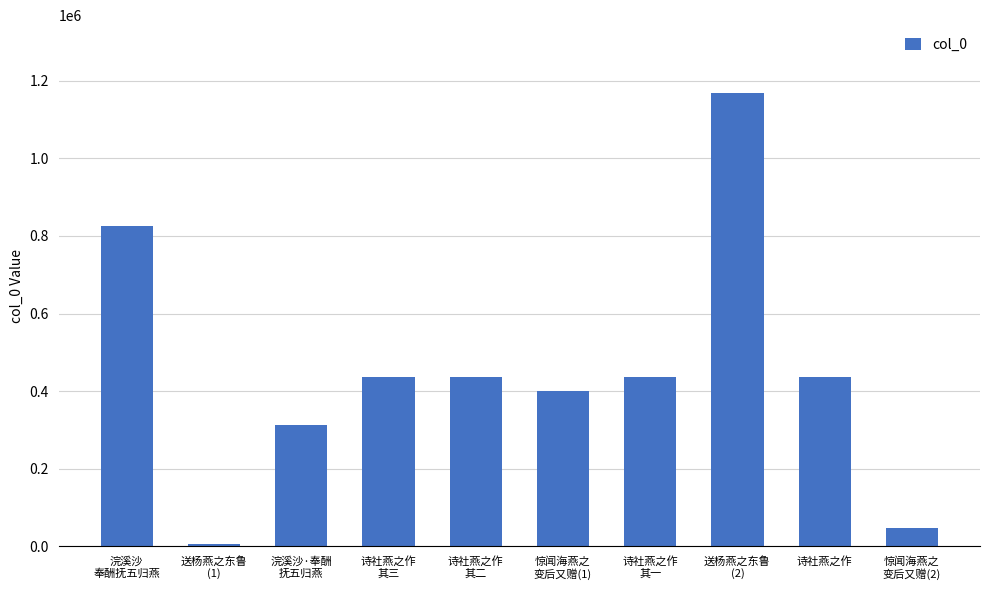

What is the sum of all values?

4503526